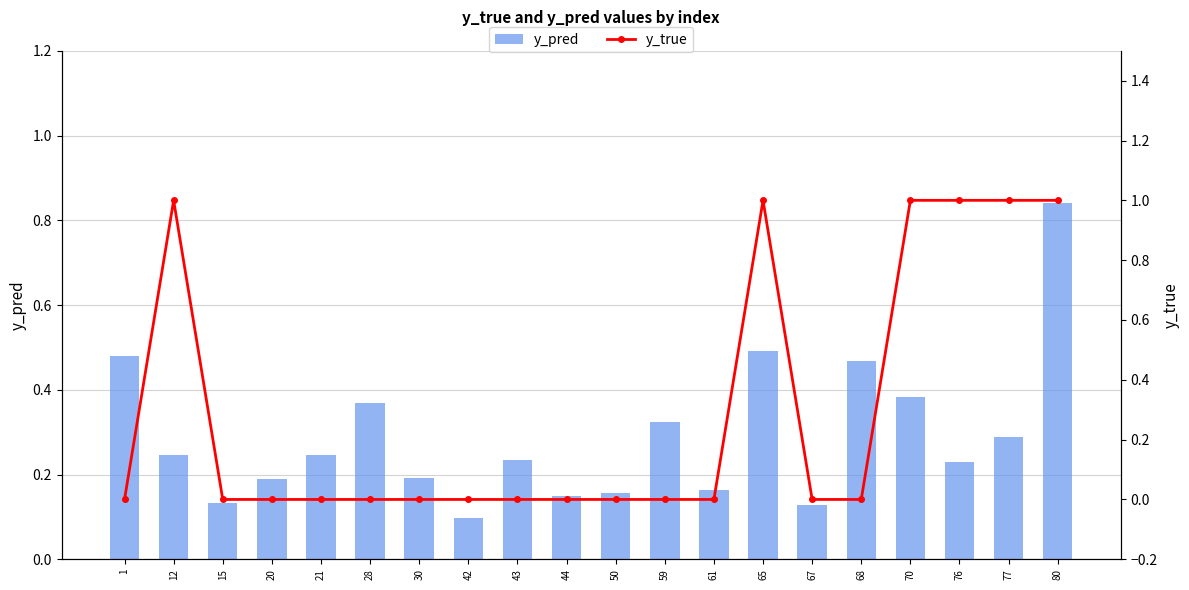

What is the difference between the highest and lowest values at 20?

0.2